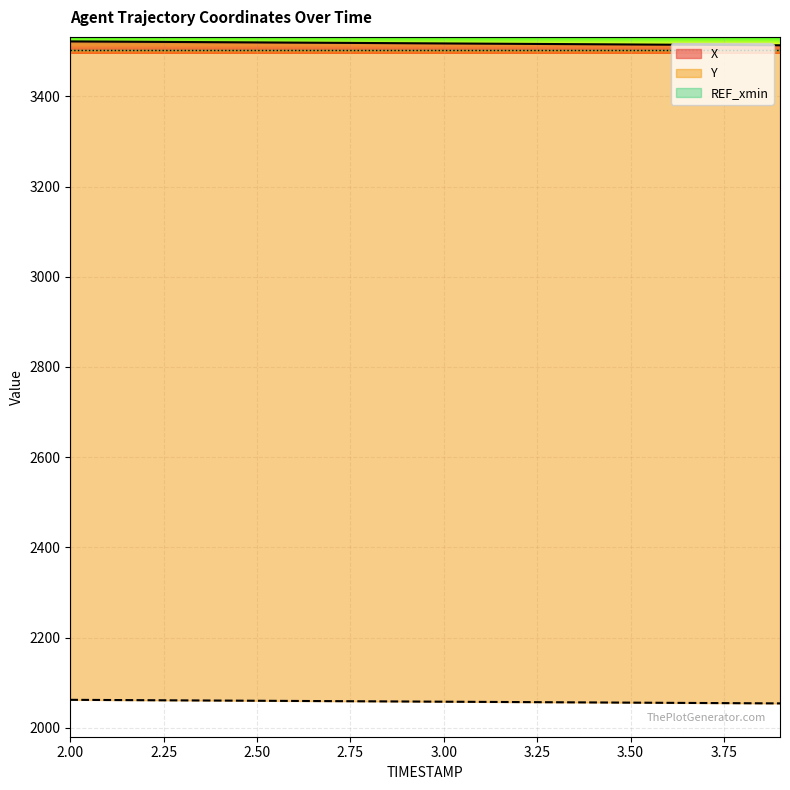

What is the difference between the highest and lowest values at 3.00?

1459.8